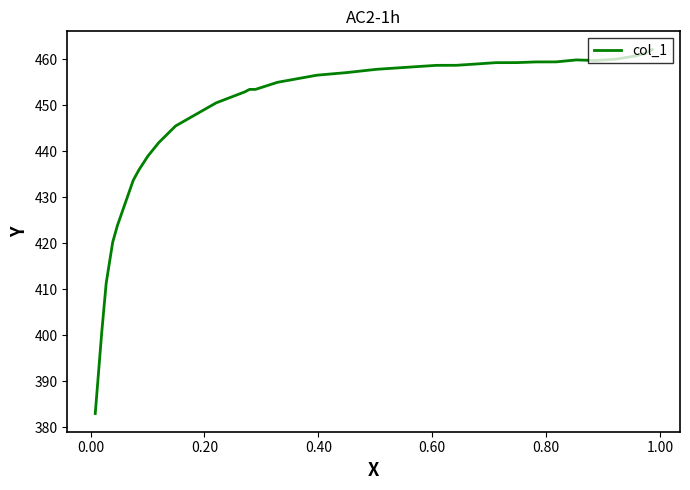

Is it true that the value at 27 is 223.9?

False